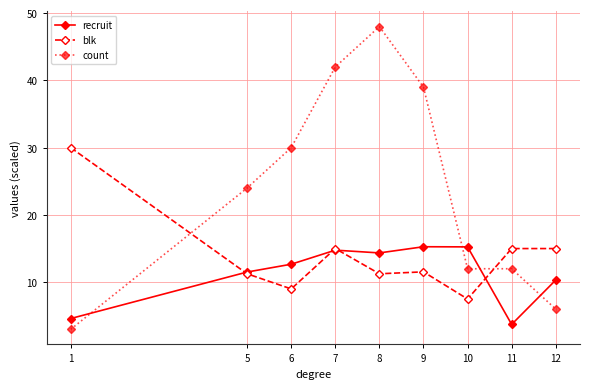

Which series ends up on top after the final intersection of count and recruit?

recruit